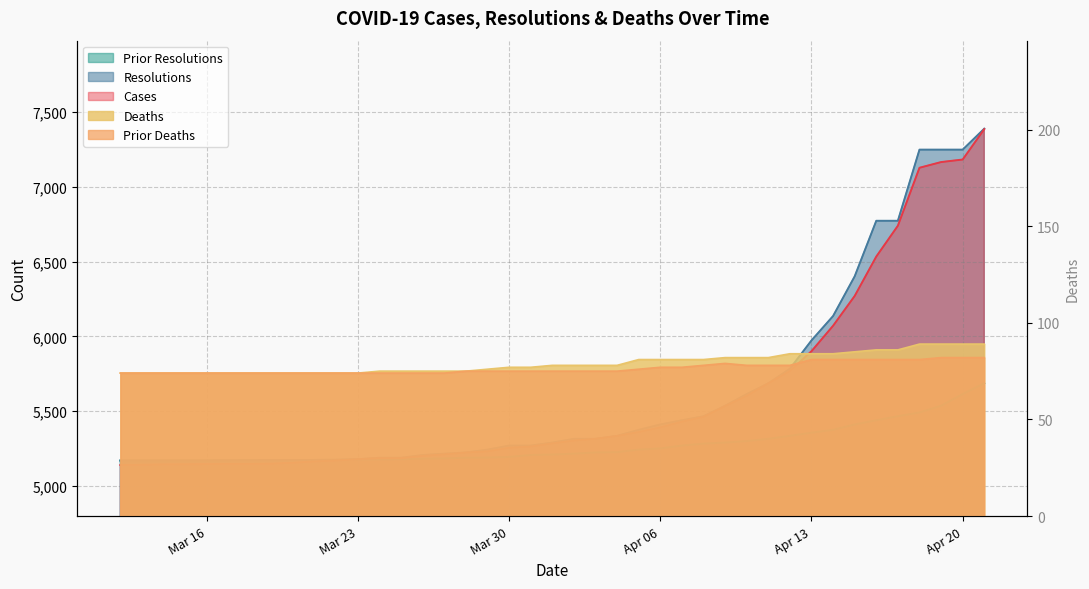

Which series has the largest total across all categories?

resolutions